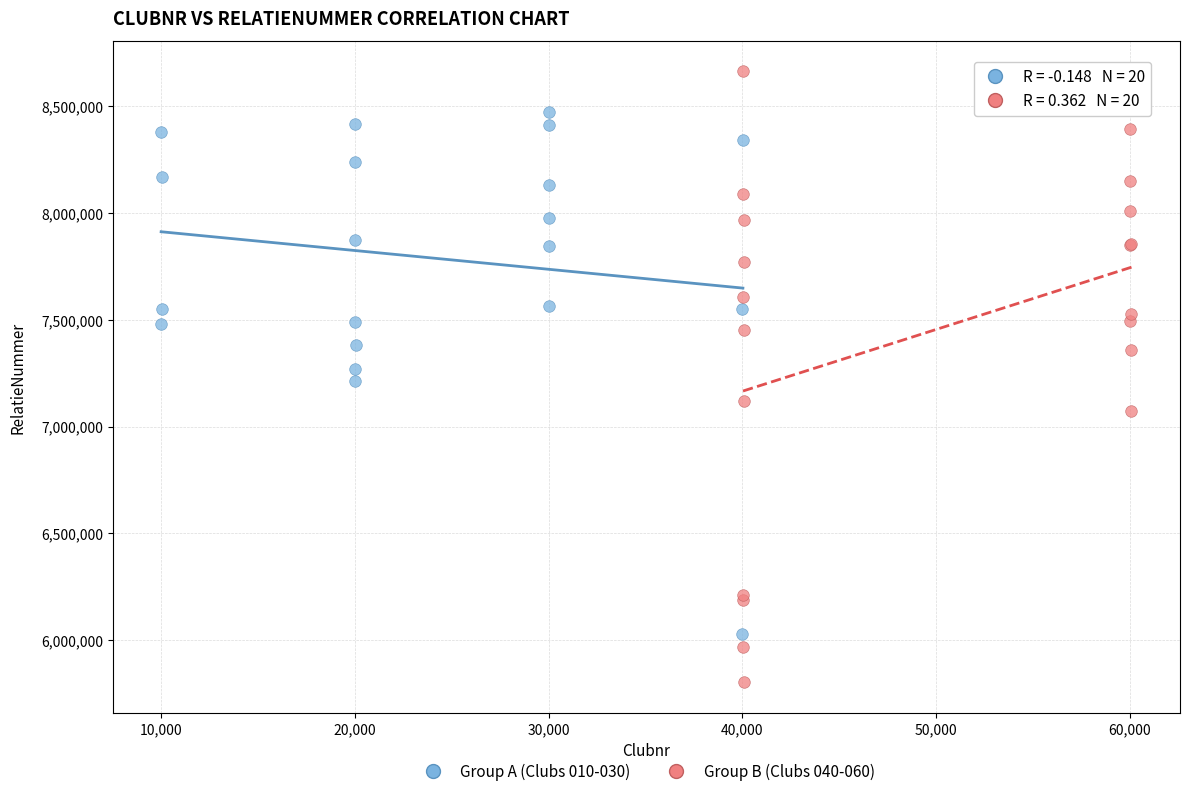

Which series contains the lowest Y value?

Group B (Clubs 040-060)